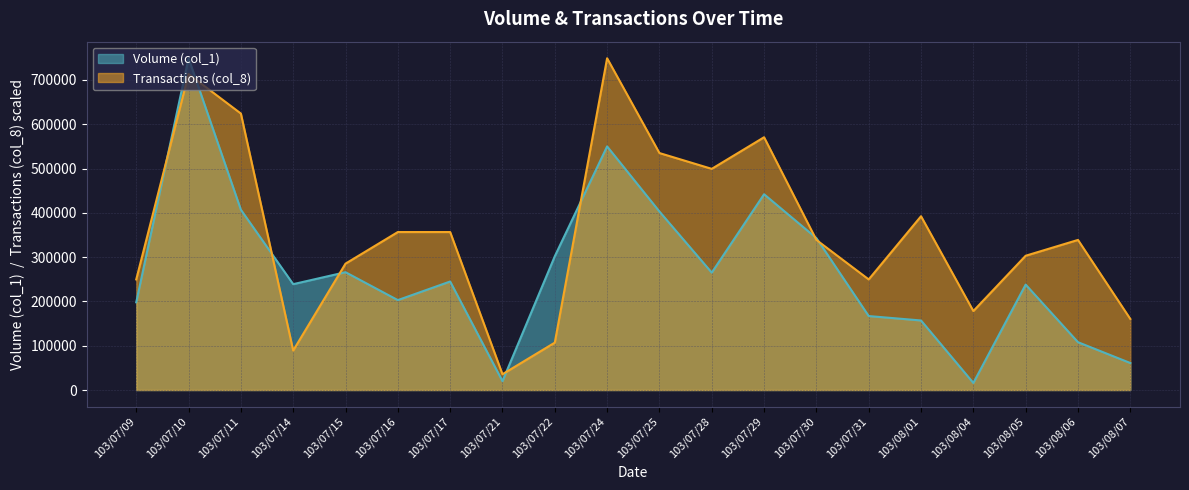

At 103/07/25, list the series in order from largest to smallest.

Transactions (col_8), Volume (col_1)